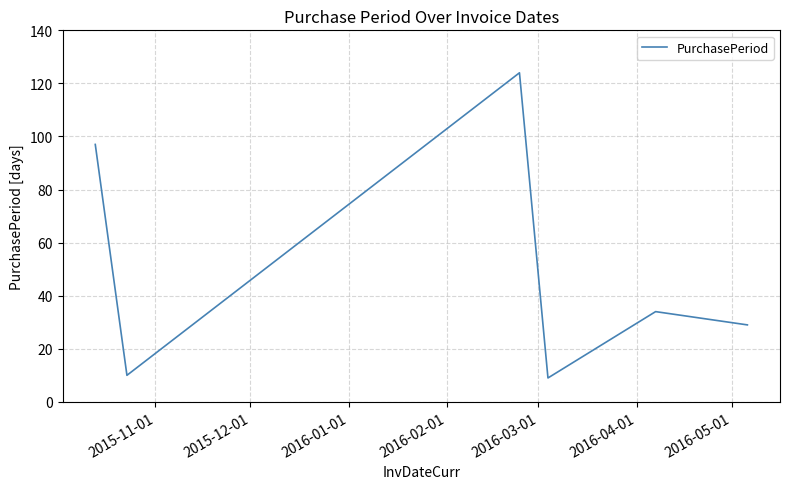

How many lines are shown in the chart?

1